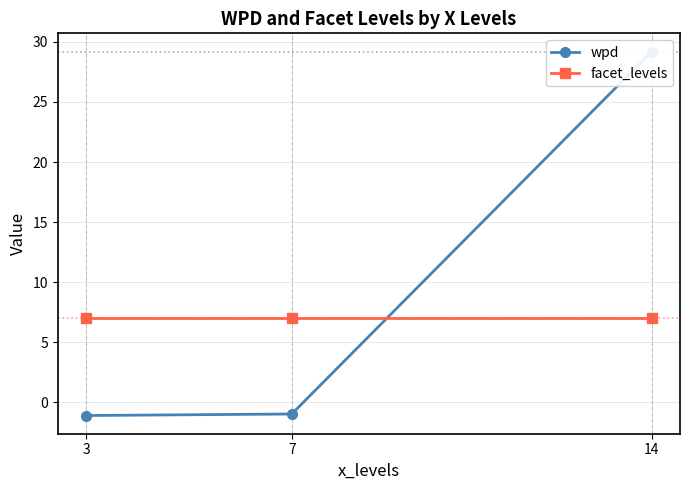

Does the chart display data point markers on the line(s)?

Yes